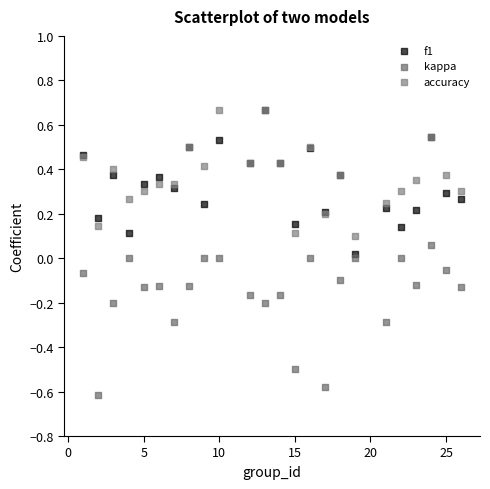

Which series contains the lowest Y value?

kappa